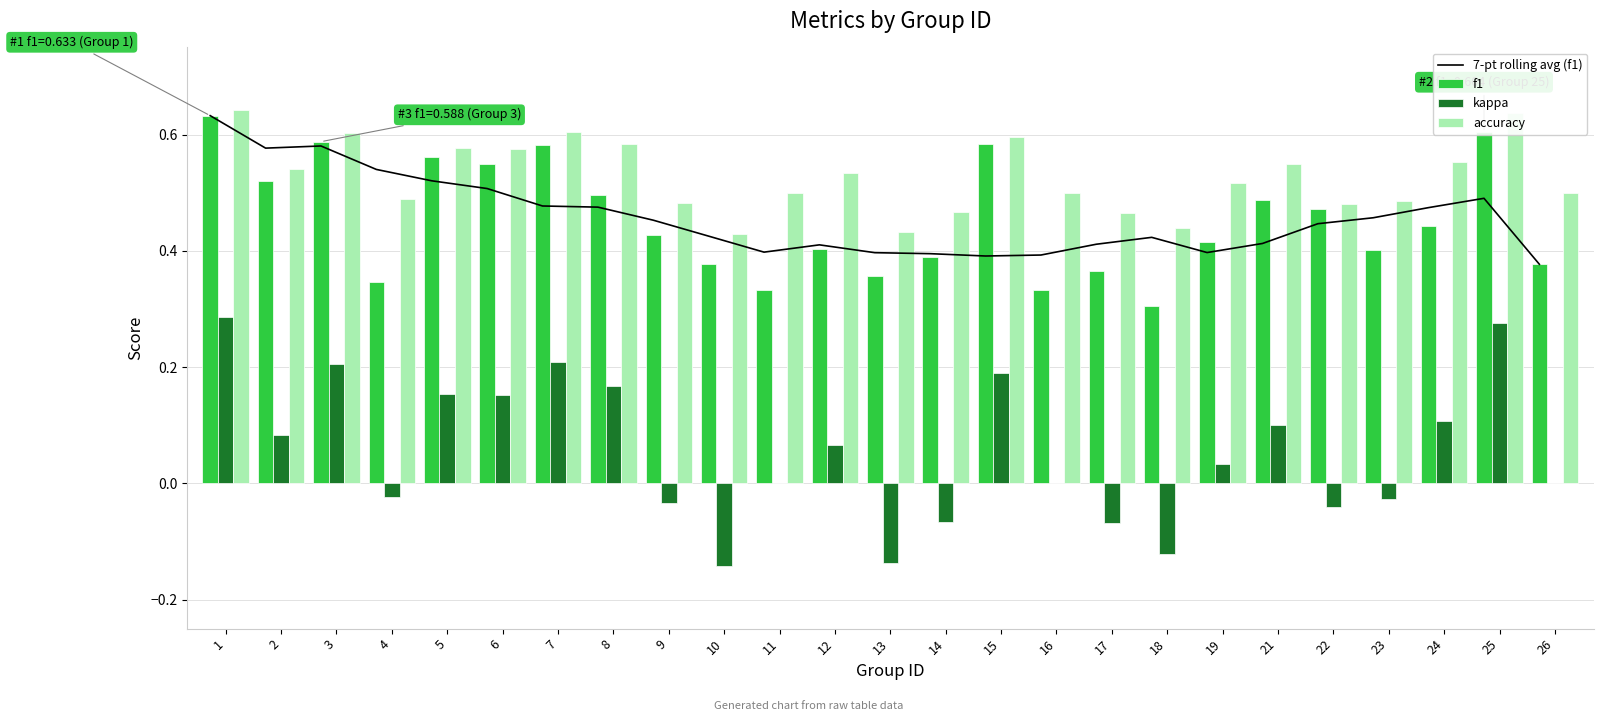

The kappa series shows 0.2 at 3. True or false?

True